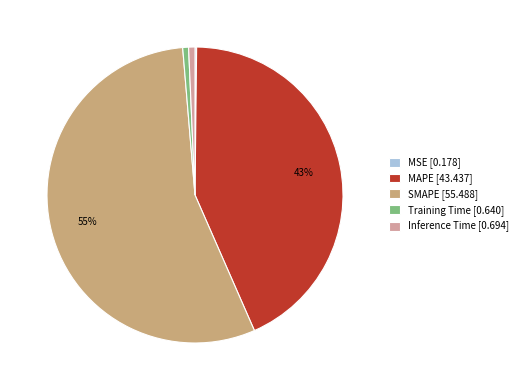

Is it true that SMAPE is 55% of the pie?

True